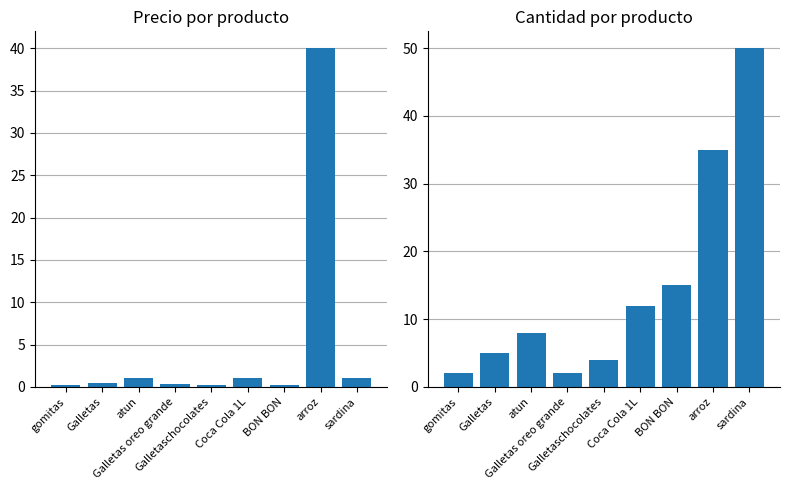

List the labels in order of precio value, smallest first.

Galletaschocolates, BON BON, gomitas, Galletas oreo grande, Galletas, sardina, atun, Coca Cola 1L, arroz